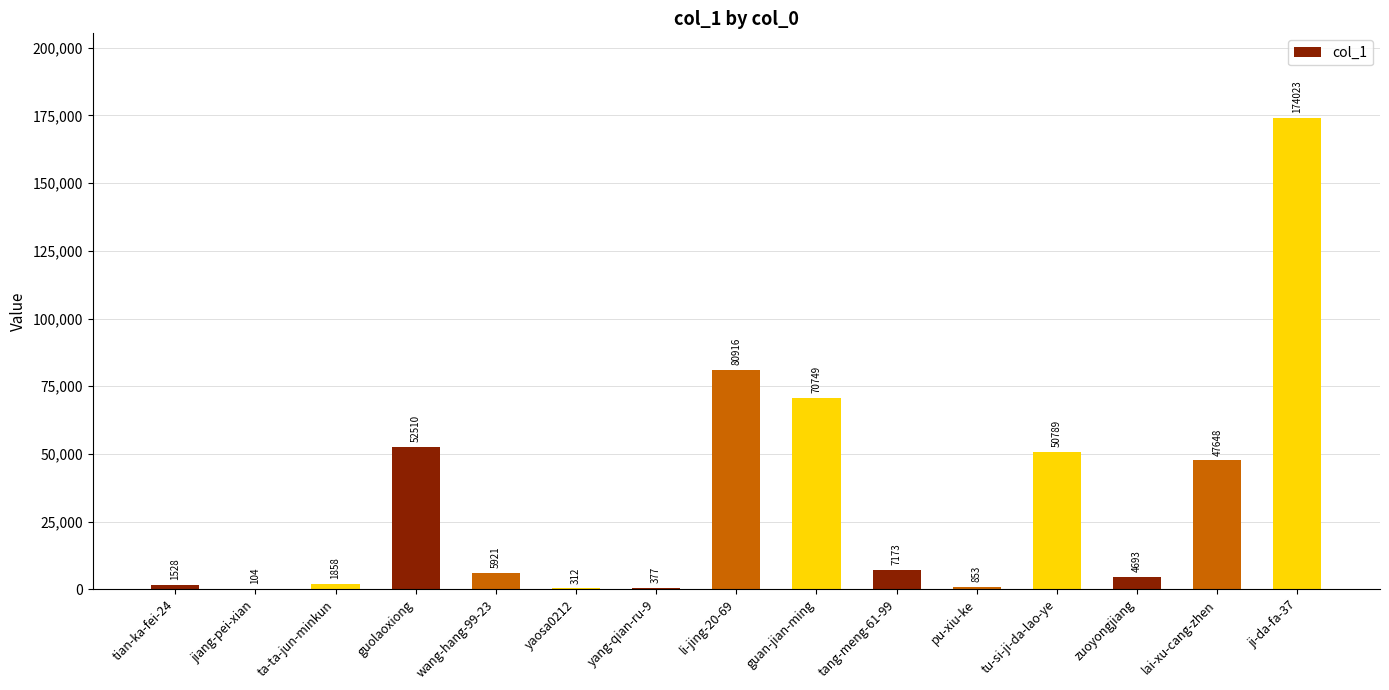

Is it true that the value at guan-jian-ming is 70749?

True